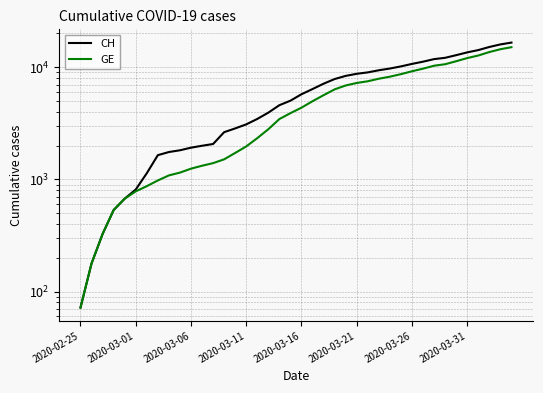

How many lines are shown in the chart?

2